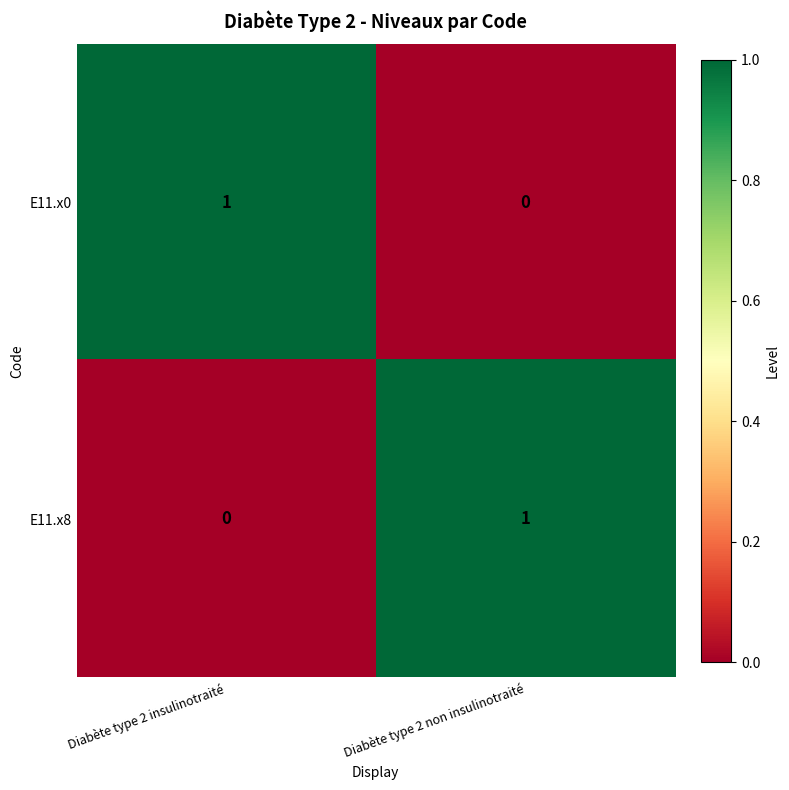

Reading left to right, list all the values displayed in this chart.

E11.x0: Diabète type 2 insulinotraité=1	Diabète type 2 non insulinotraité=0
E11.x8: Diabète type 2 insulinotraité=0	Diabète type 2 non insulinotraité=1